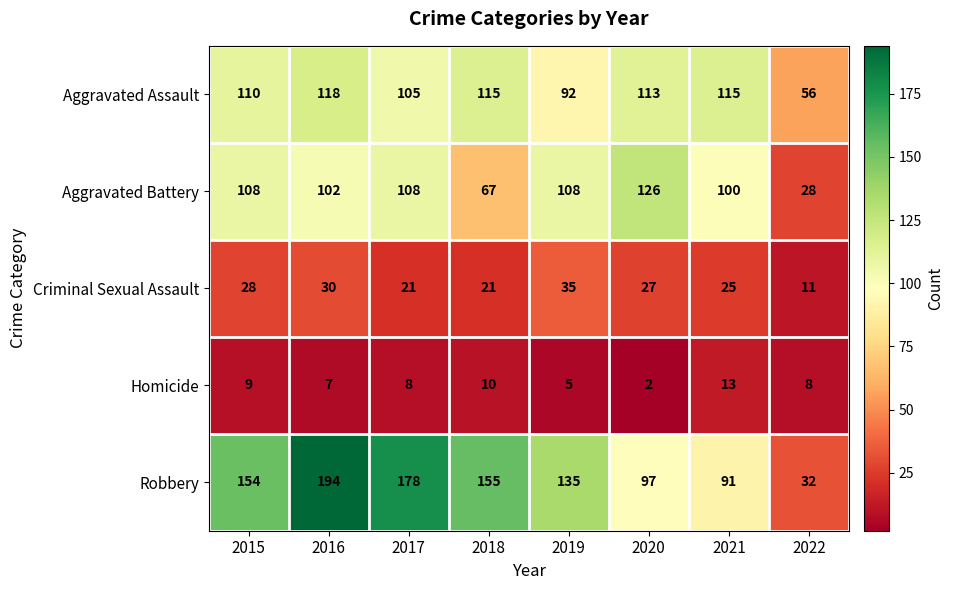

The Aggravated Battery series shows 108 at 2017. True or false?

True